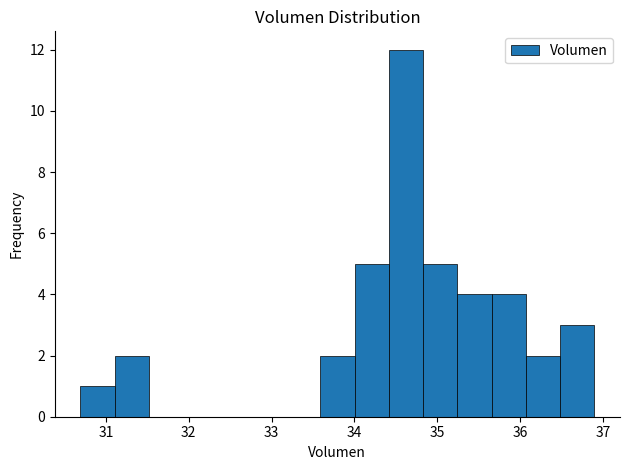

Reading left to right, list every bar in this chart as the range it spans on the x-axis followed by its height. Neither the bar edges nor the heights are printed on the chart, so give them approximately, as read against the axes.

30.7 to 31.1: 1
31.1 to 31.5: 2
31.5 to 31.9: 0
31.9 to 32.3: 0
32.3 to 32.8: 0
32.8 to 33.2: 0
33.2 to 33.6: 0
33.6 to 34.0: 2
34.0 to 34.4: 5
34.4 to 34.8: 12
34.8 to 35.2: 5
35.2 to 35.7: 4
35.7 to 36.1: 4
36.1 to 36.5: 2
36.5 to 36.9: 3